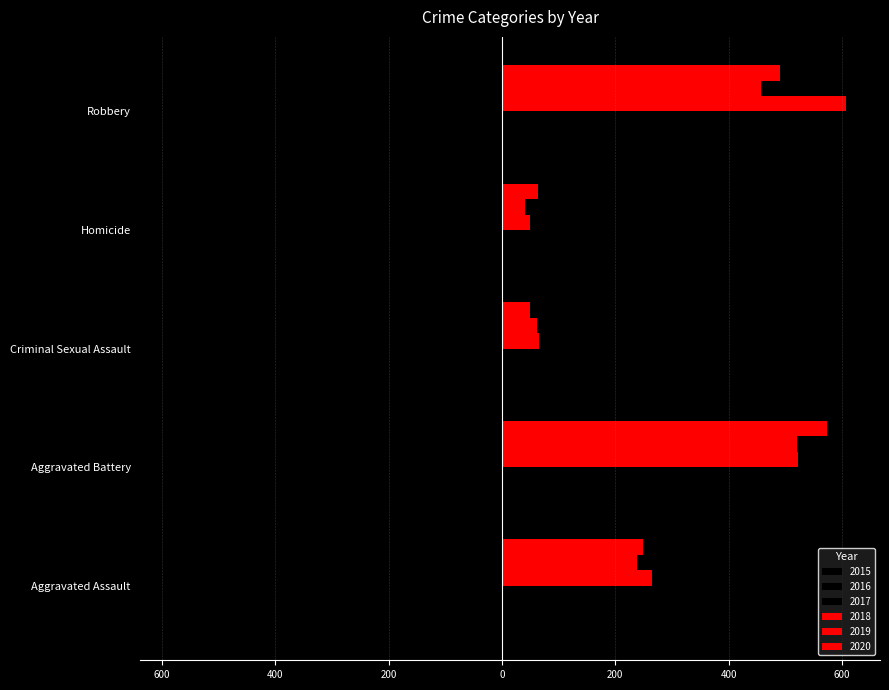

Reading left to right, list all the values displayed in this chart.

2015: Aggravated Assault=-210	Aggravated Battery=-387	Criminal Sexual Assault=-58	Homicide=-32	Robbery=-527
2016: Aggravated Assault=-250	Aggravated Battery=-491	Criminal Sexual Assault=-69	Homicide=-59	Robbery=-579
2017: Aggravated Assault=-276	Aggravated Battery=-480	Criminal Sexual Assault=-55	Homicide=-37	Robbery=-553
2018: Aggravated Assault=265	Aggravated Battery=522	Criminal Sexual Assault=66	Homicide=49	Robbery=608
2019: Aggravated Assault=238	Aggravated Battery=520	Criminal Sexual Assault=61	Homicide=40	Robbery=458
2020: Aggravated Assault=249	Aggravated Battery=574	Criminal Sexual Assault=49	Homicide=63	Robbery=491